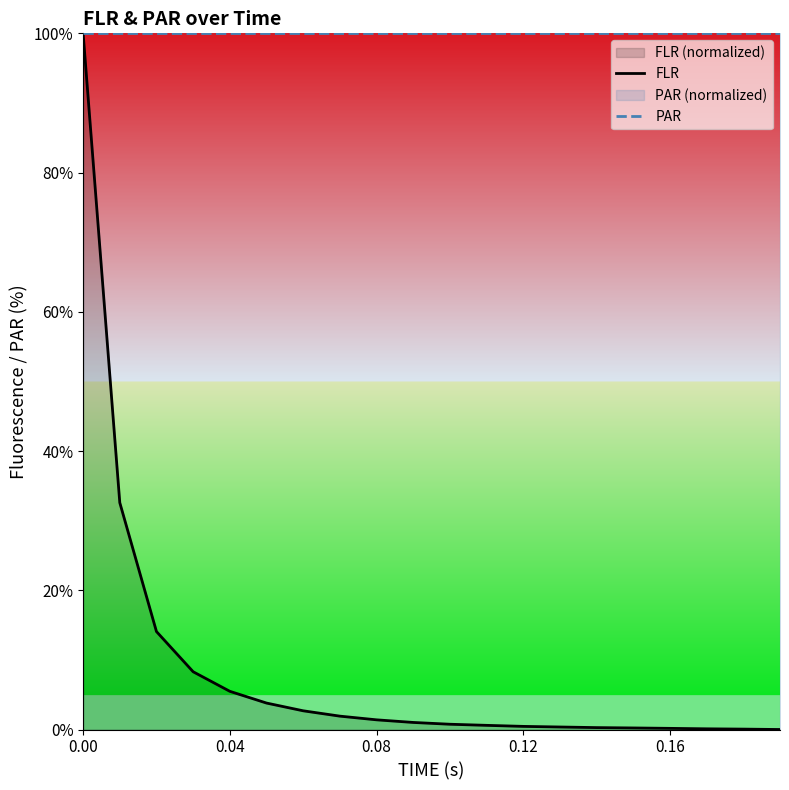

Which series has the widest spread of values?

FLR